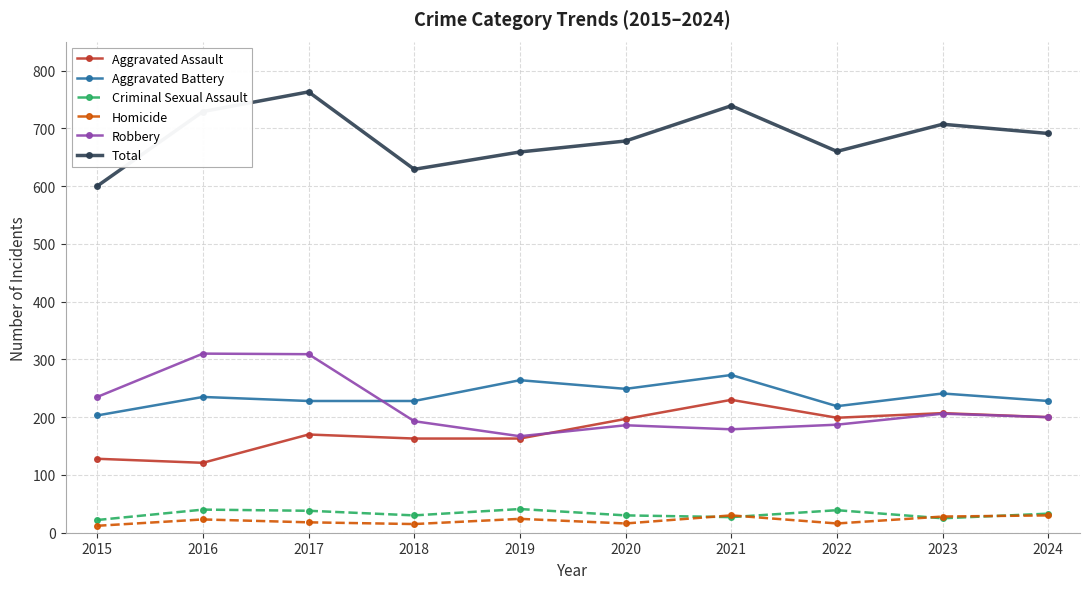

What value does the Robbery series have at 2018?

193